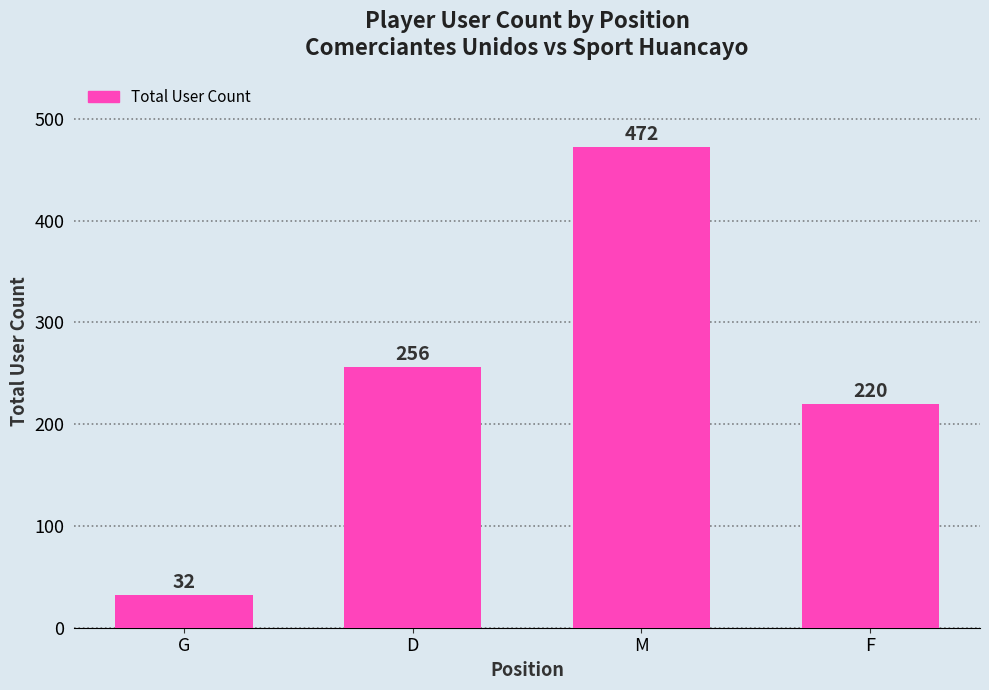

Count the number of data series in this chart.

1